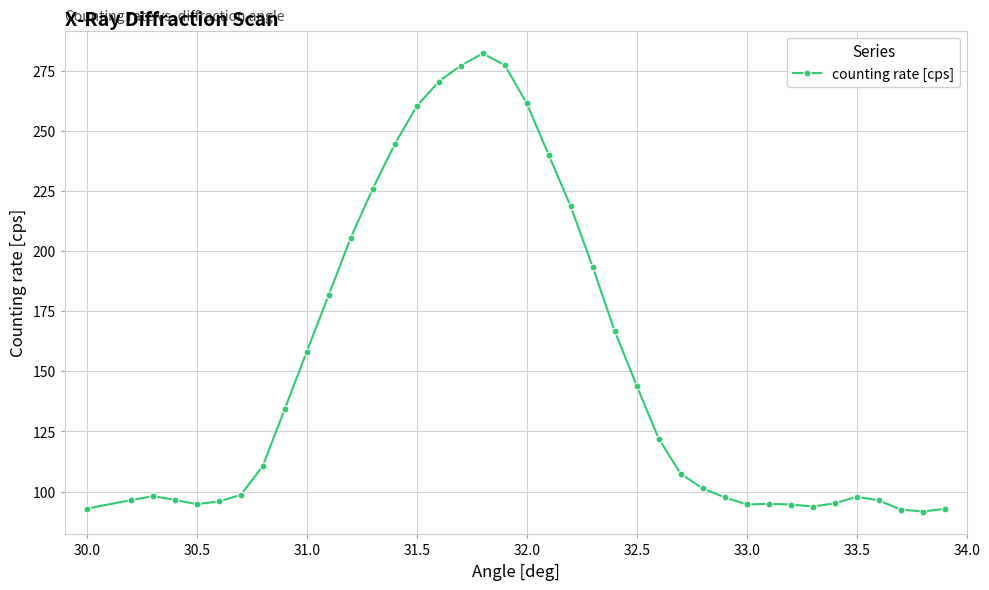

What is the maximum value shown in the chart?

282.1